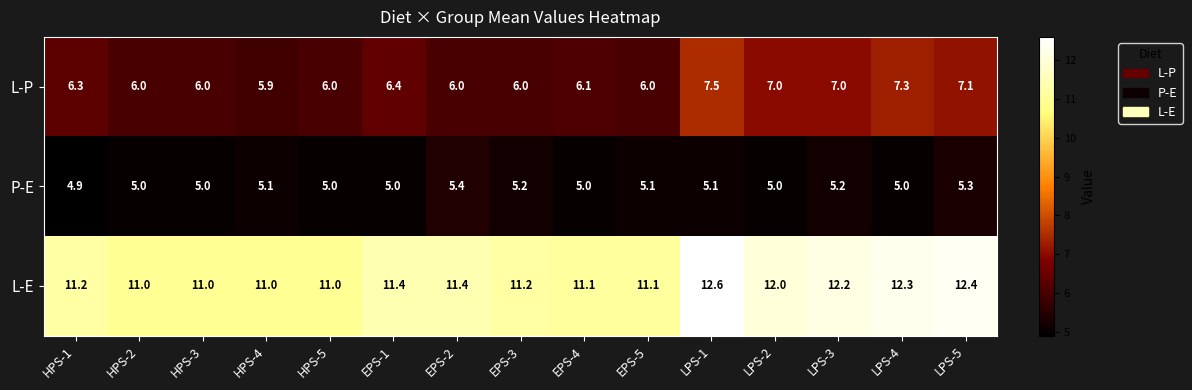

Which series has the largest total across all categories?

L-E